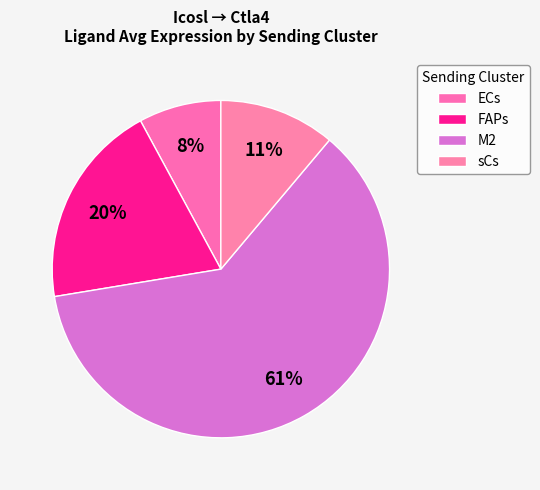

True or false: FAPs accounts for 34% of the total.

False